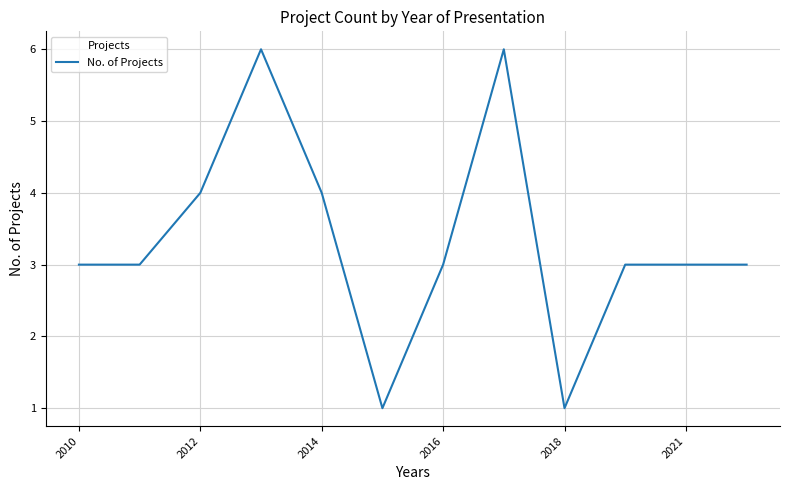

Count the values in the range 3 to 4.

8